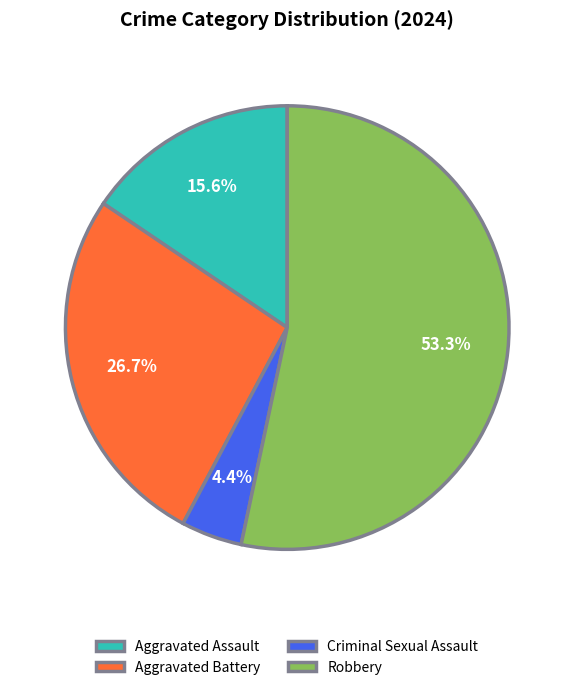

Rank the categories by value from lowest to highest.

Criminal Sexual Assault, Aggravated Assault, Aggravated Battery, Robbery